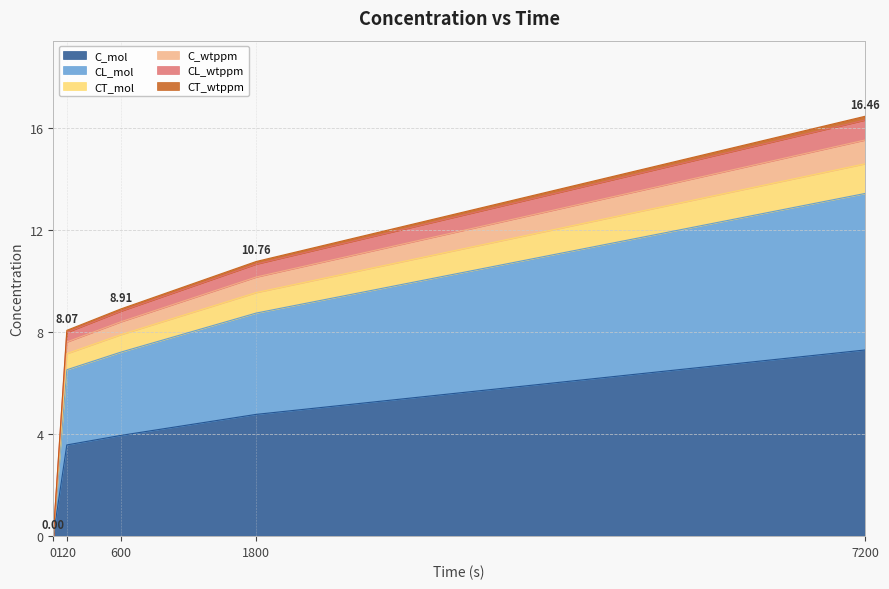

True or false: CT_wtppm has a value of 21.2 at 7200.

False